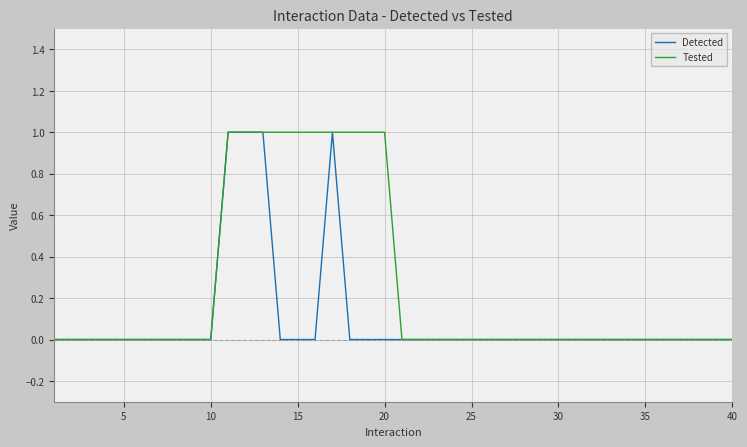

Rank the series by their average value, from lowest to highest.

Detected, Tested